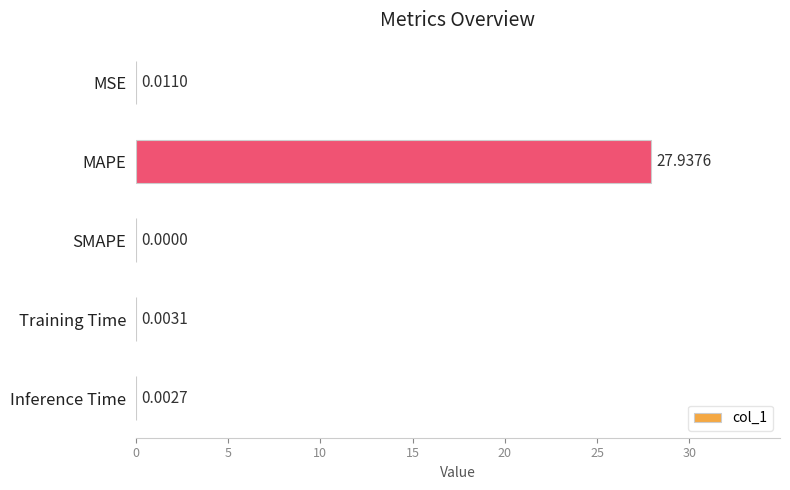

What is the sum of the values at MAPE and SMAPE?

27.9